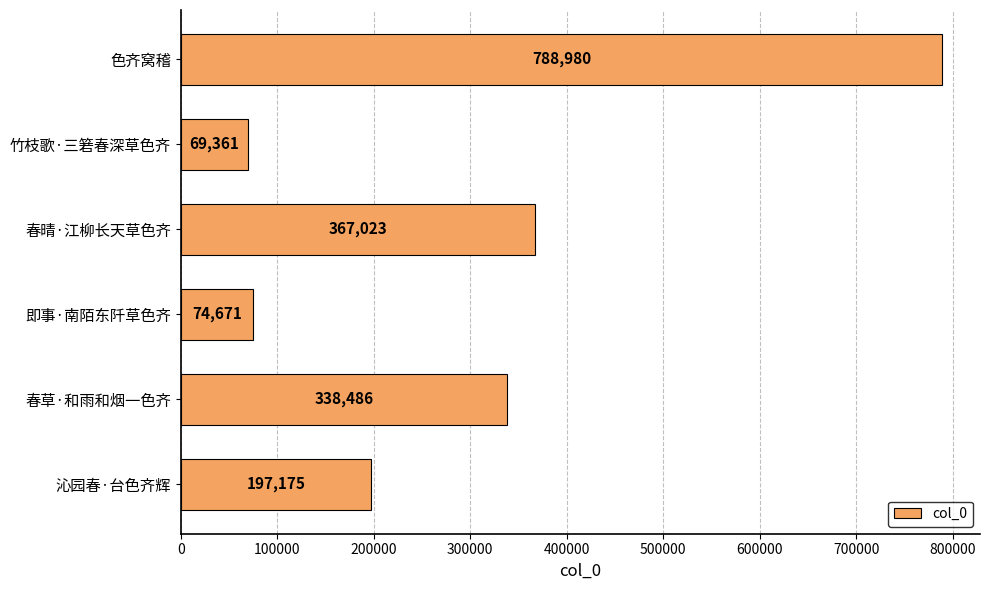

What is the average value?

305949